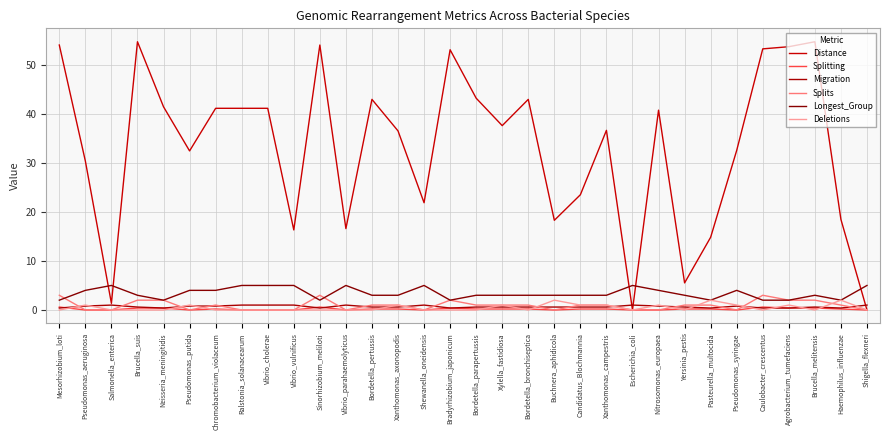

What is the label of the 4th point from the right?

Agrobacterium_tumefaciens